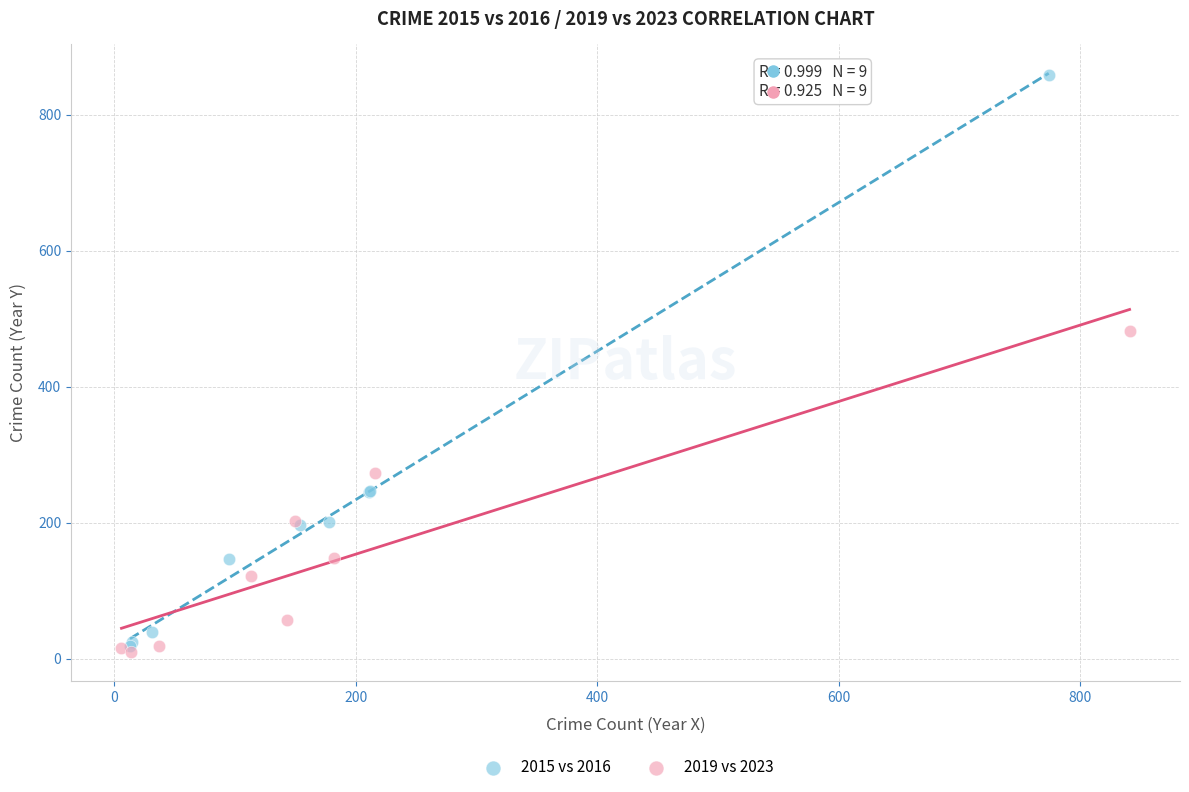

Which series reaches the maximum Y coordinate?

2015 vs 2016